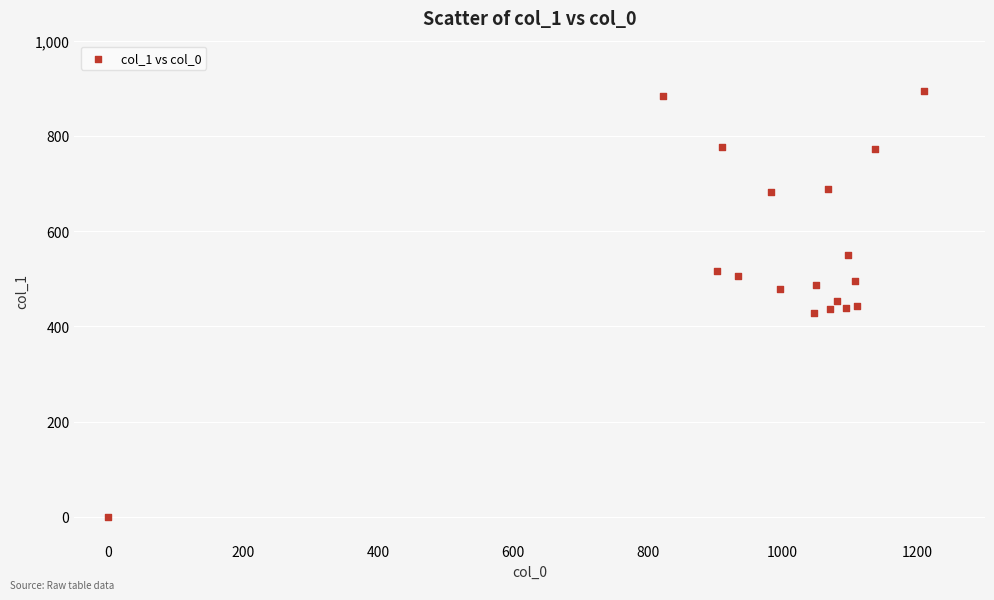

What is the range of X values (max minus min)?

1210.0